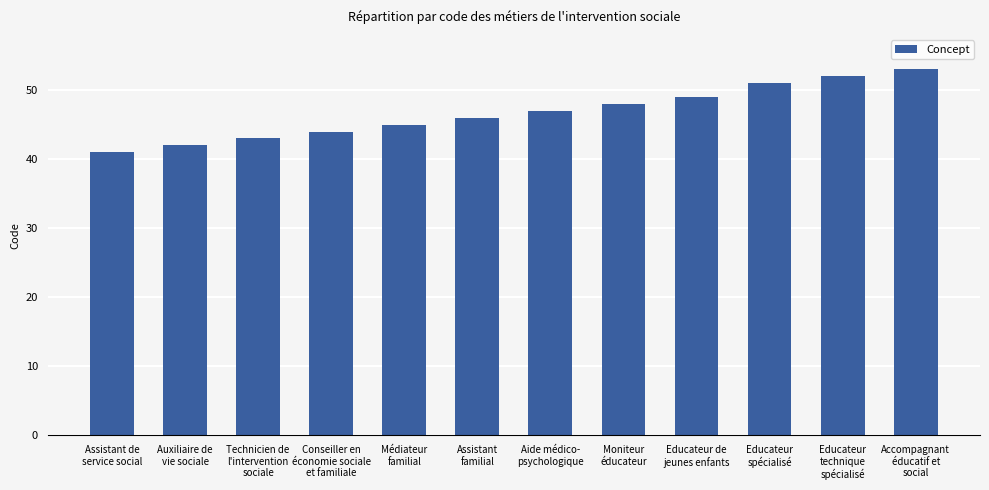

Which category has the highest value across all series?

Accompagnant
éducatif et
social